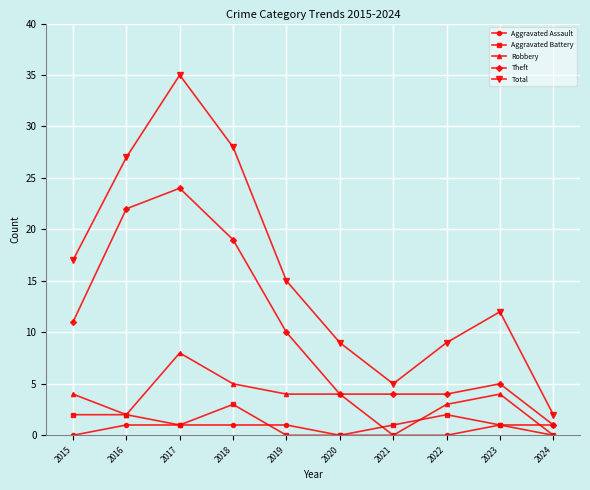

At how many categories does at least one series exceed 30?

1